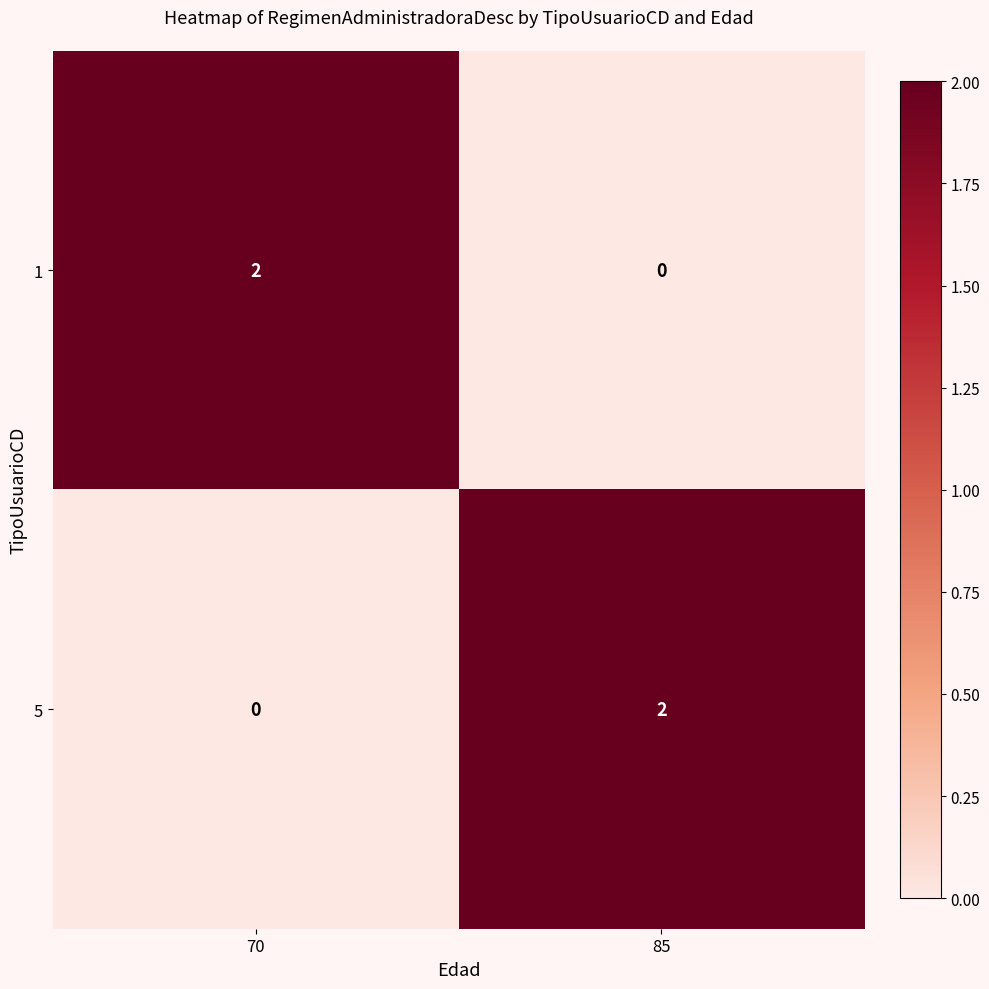

True or false: 1 has a value of -1 at 85.

False